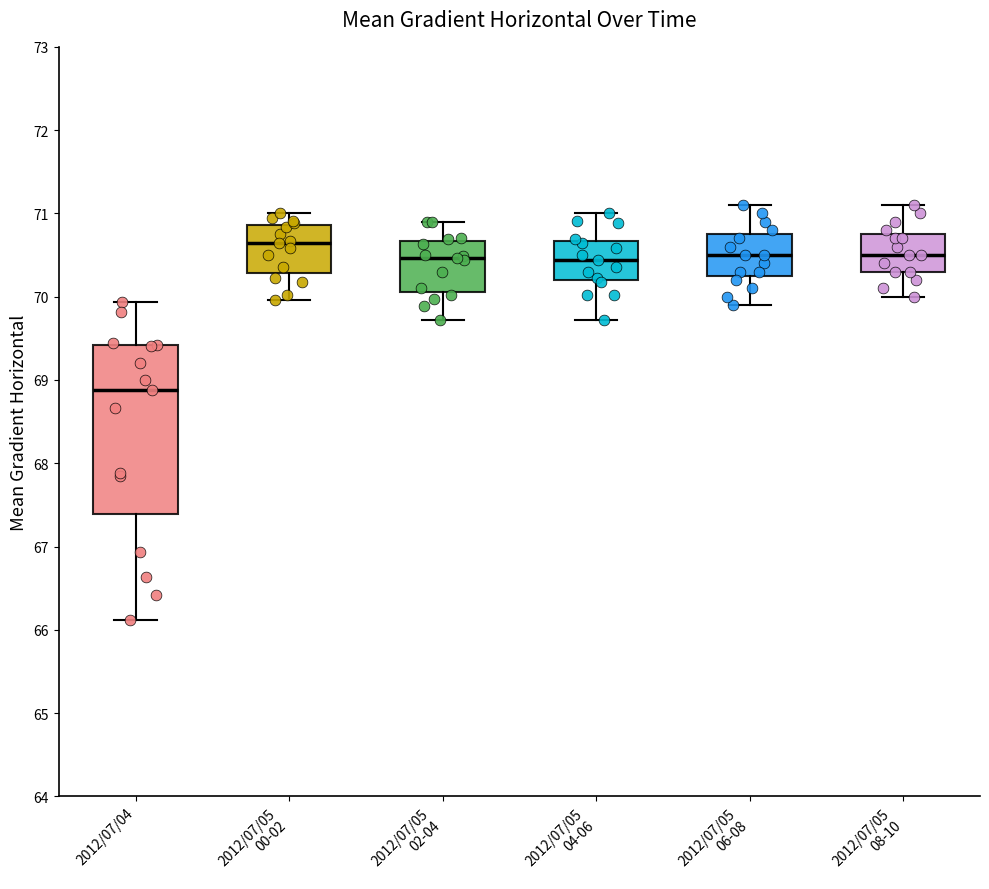

Reading left to right, transcribe this box plot: for each box, give where its median line is, the range the box spans, and where its two whiskers end, as read against the y-axis. The values are not printed on the chart, so give them approximately, as read against the axis.

2012/07/04: median 68.9, box 67.4 to 69.4, whiskers 66.1 to 69.9
2012/07/05 00-02: median 70.6, box 70.3 to 70.9, whiskers 70.0 to 71.0
2012/07/05 02-04: median 70.5, box 70.1 to 70.7, whiskers 69.7 to 70.9
2012/07/05 04-06: median 70.4, box 70.2 to 70.7, whiskers 69.7 to 71.0
2012/07/05 06-08: median 70.5, box 70.3 to 70.8, whiskers 69.9 to 71.1
2012/07/05 08-10: median 70.5, box 70.3 to 70.8, whiskers 70.0 to 71.1